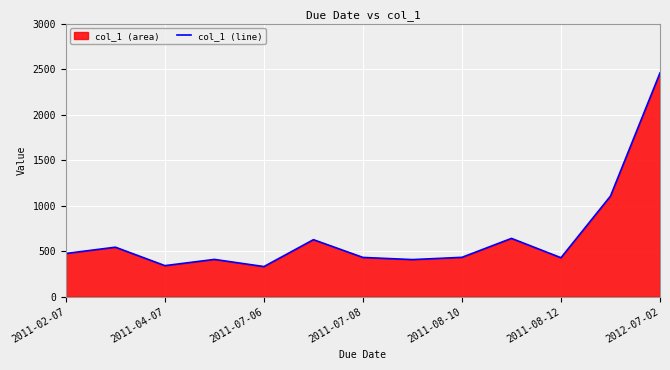

At which label does the data first exceed 432?

2011-02-07